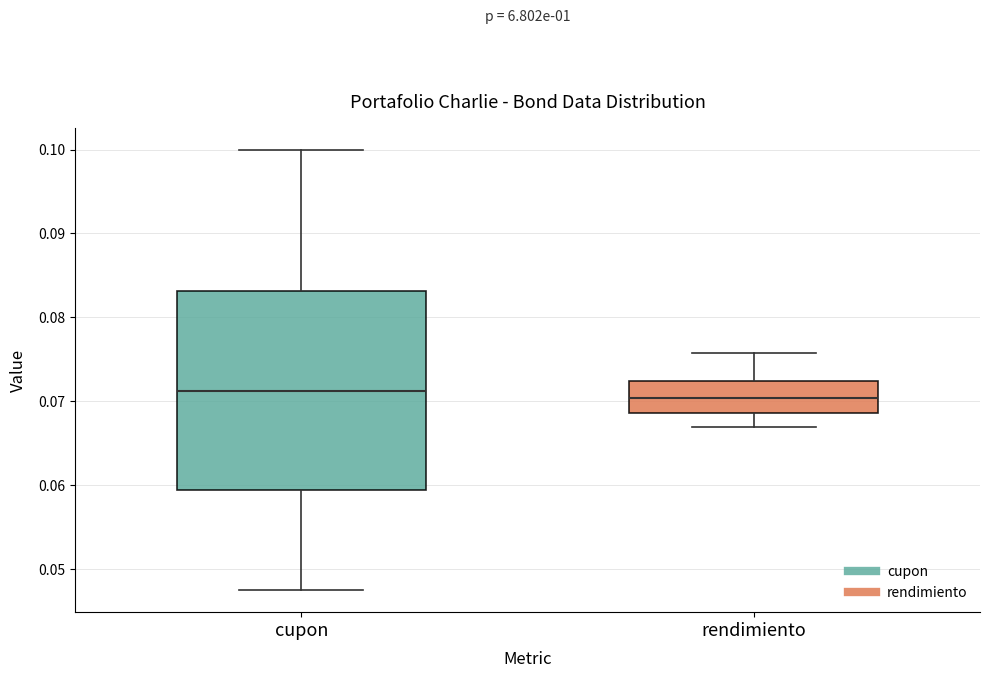

Reading left to right, transcribe this box plot: for each box, give where its median line is, the range the box spans, and where its two whiskers end, as read against the y-axis. The values are not printed on the chart, so give them approximately, as read against the axis.

cupon: median 0.071, box 0.059 to 0.083, whiskers 0.048 to 0.100
rendimiento: median 0.070, box 0.069 to 0.072, whiskers 0.067 to 0.076